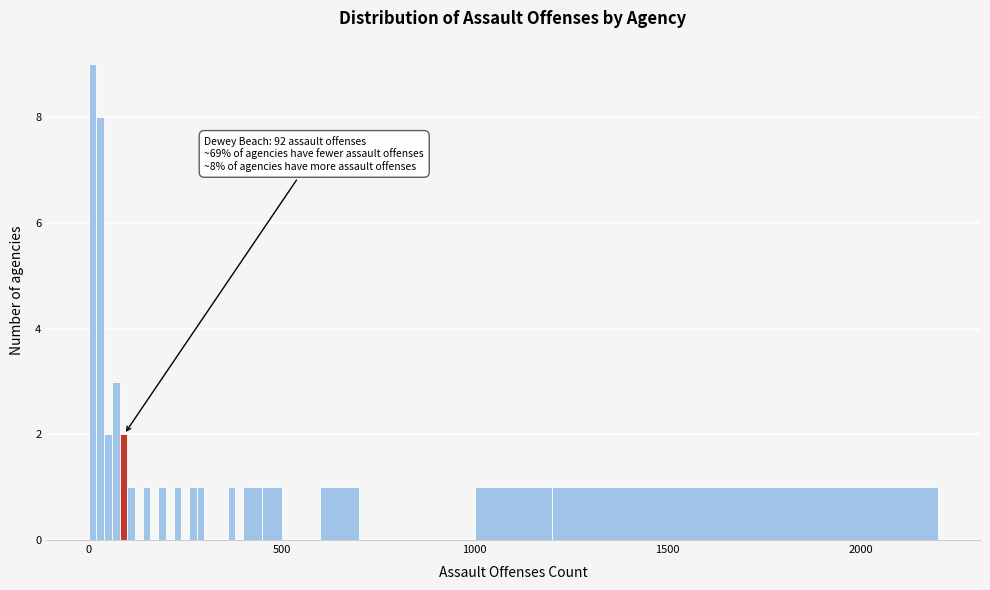

Read against the x-axis, roughly where is the centre of the tallest bar?

0